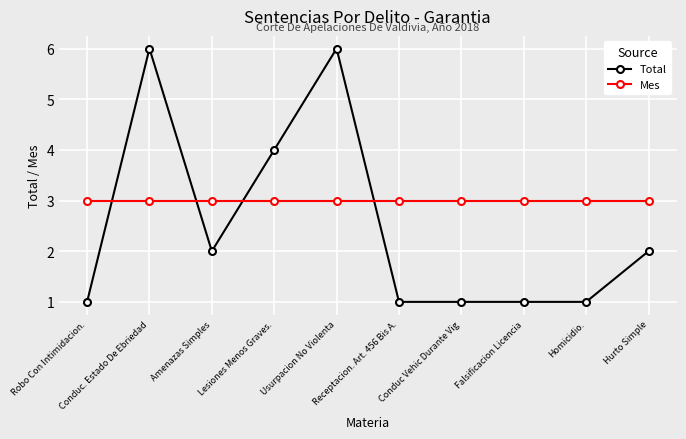

Reading left to right, what are all the values shown in this chart?

Total: Robo Con Intimidacion.=1	Conduc. Estado De Ebriedad=6	Amenazas Simples=2	Lesiones Menos Graves.=4	Usurpacion No Violenta=6	Receptacion. Art. 456 Bis A.=1	Conduc Vehic Durante Vig=1	Falsificacion Licencia=1	Homicidio.=1	Hurto Simple=2
Mes: Robo Con Intimidacion.=3	Conduc. Estado De Ebriedad=3	Amenazas Simples=3	Lesiones Menos Graves.=3	Usurpacion No Violenta=3	Receptacion. Art. 456 Bis A.=3	Conduc Vehic Durante Vig=3	Falsificacion Licencia=3	Homicidio.=3	Hurto Simple=3